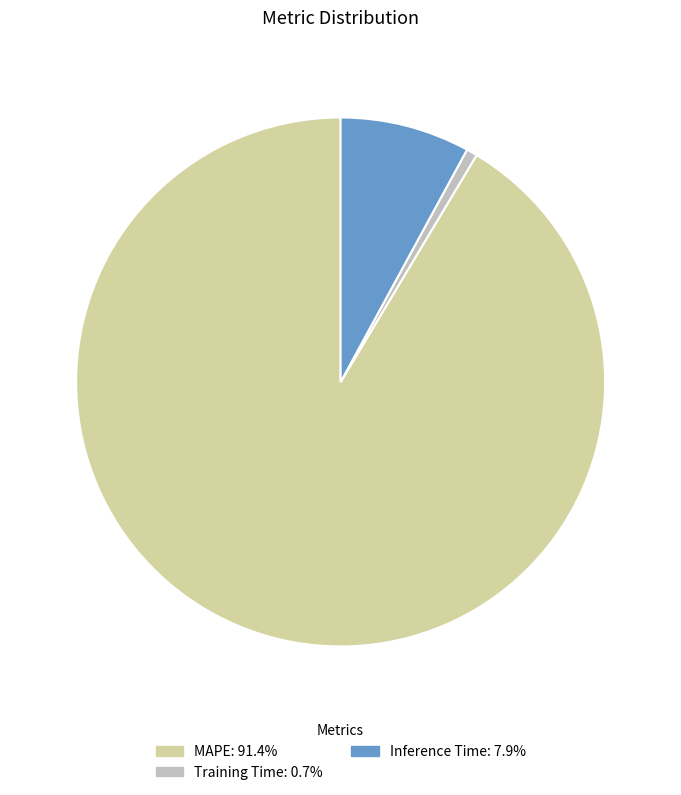

Between MAPE and Training Time, which is larger?

MAPE